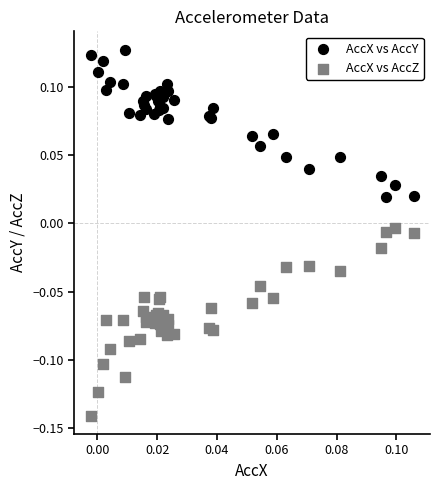

Which series has the largest Y range (max minus min)?

AccX vs AccZ